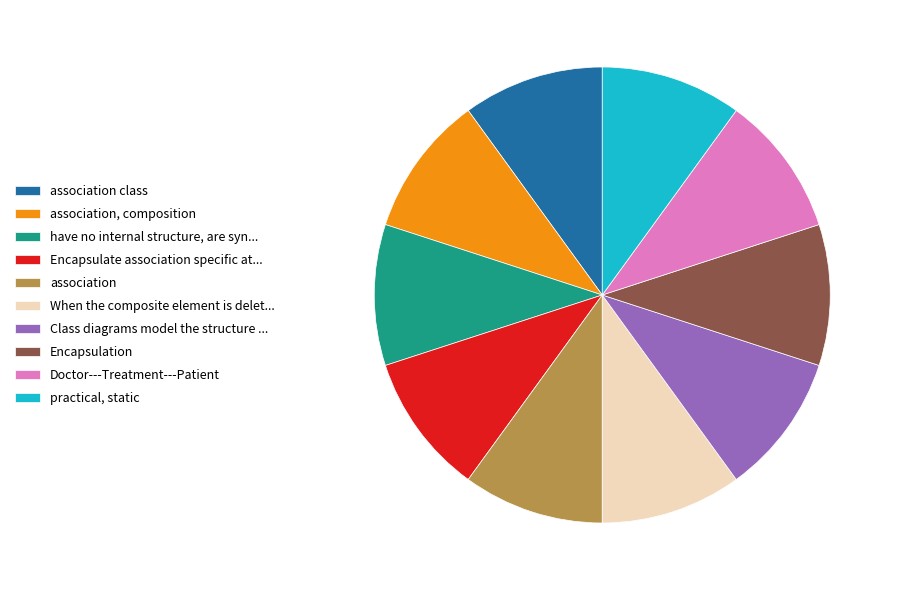

Count the number of slices in the pie.

10